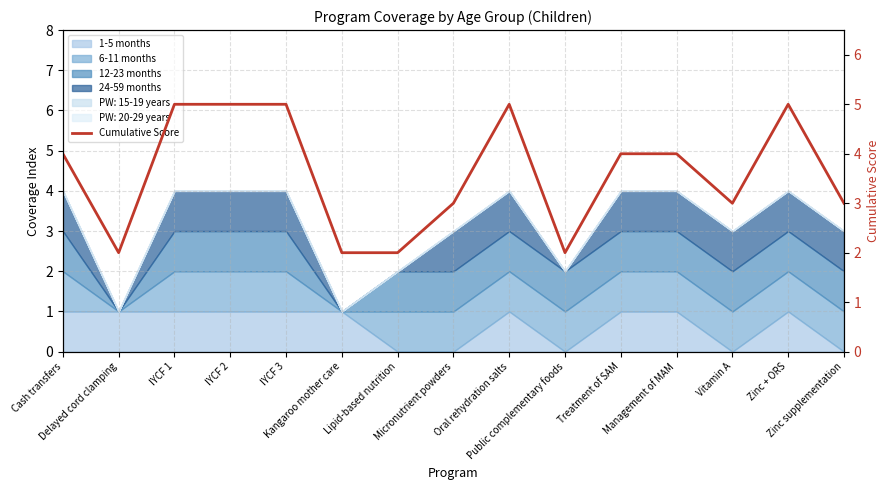

Rank the categories by value from lowest to highest.

Delayed cord clamping, Kangaroo mother care, Lipid-based nutrition, Public complementary foods, Micronutrient powders, Vitamin A, Zinc supplementation, Cash transfers, Treatment of SAM, Management of MAM, IYCF 1, IYCF 2, IYCF 3, Oral rehydration salts, Zinc + ORS